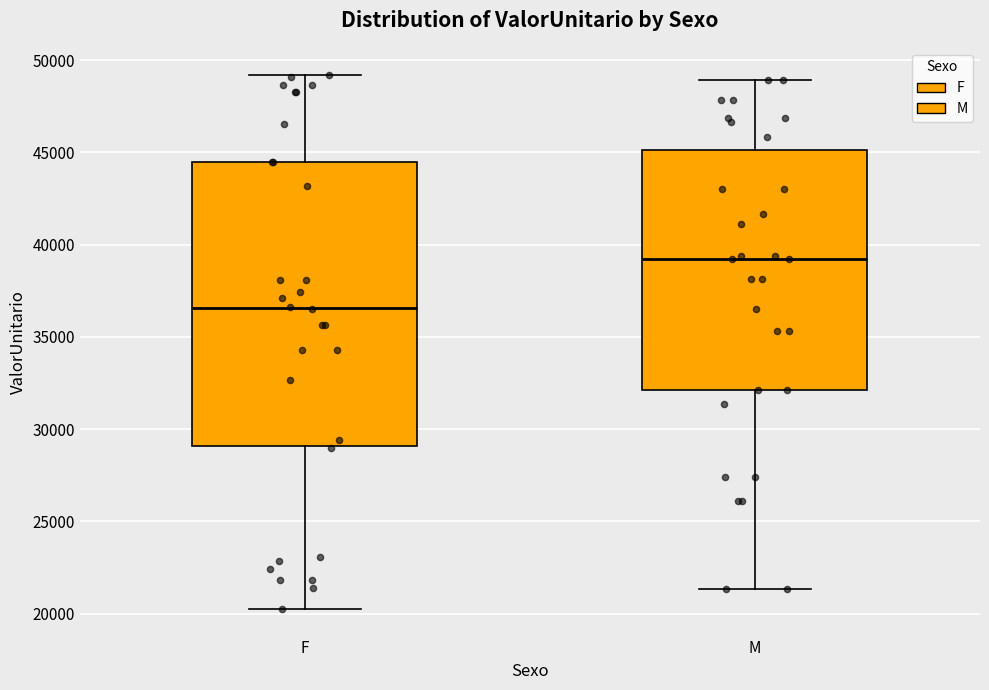

Which box is the tallest, from its lower edge to its upper edge?

F